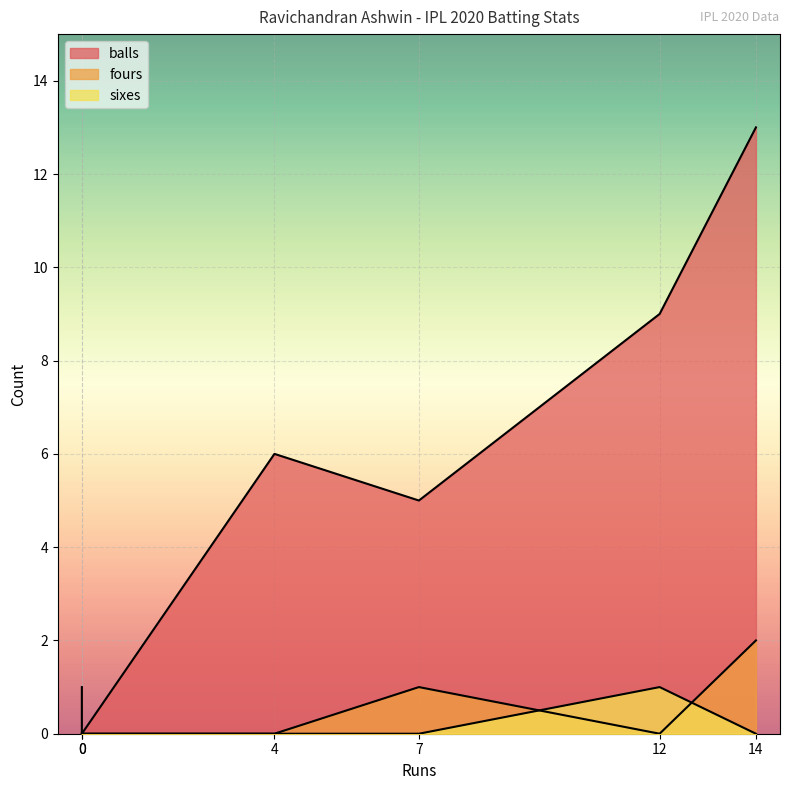

What is the difference between the maximum and minimum values in the sixes series?

1